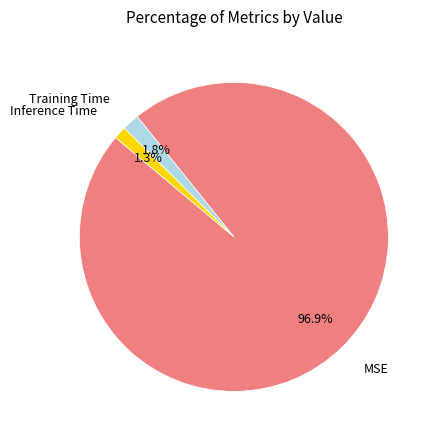

True or false: Inference Time accounts for 11% of the total.

False